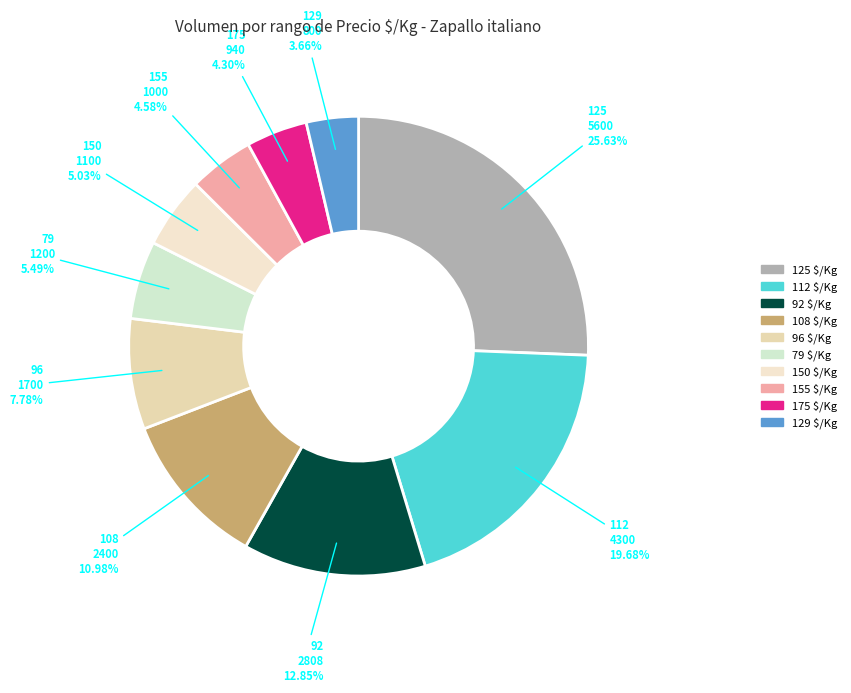

How many segments does this pie chart have?

10